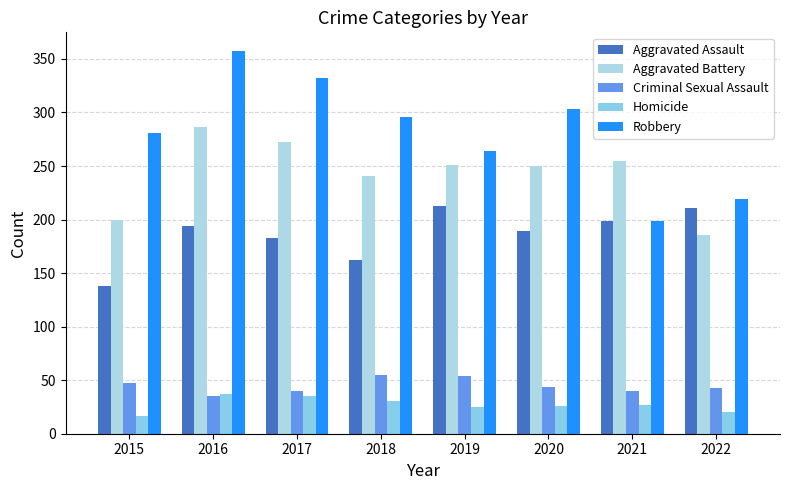

What is the average value of the Aggravated Battery series?

243